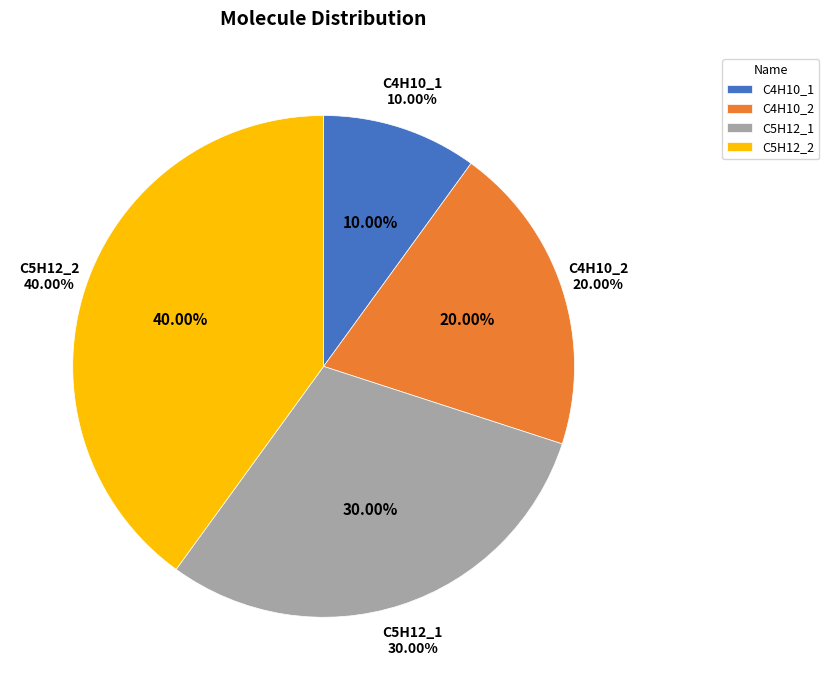

Which slice is the largest?

C5H12_2